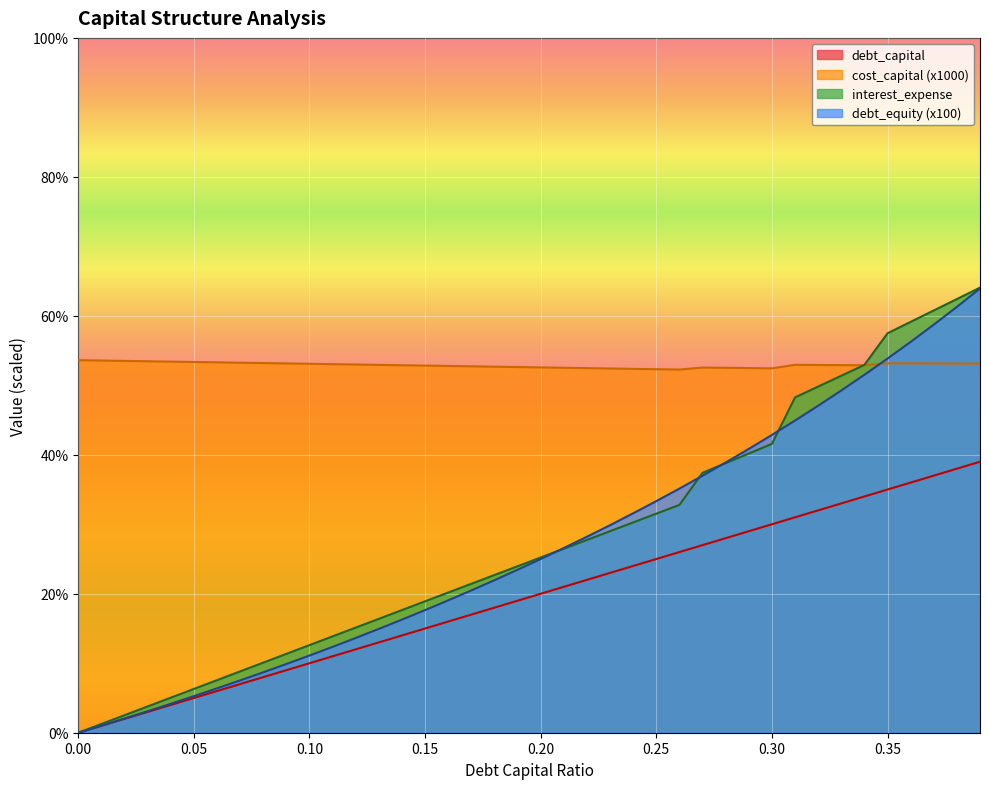

Reading left to right, extract all data points from this chart.

debt_capital: 0.0=0.0	0.01=1.0	0.02=2.0	0.03=3.0	0.04=4.0	0.05=5.0	0.06=6.0	0.07=7.0	0.08=8.0	0.09=9.0	0.1=10.0	0.11=11.0	0.12=12.0	0.13=13.0	0.14=14.0	0.15=15.0	0.16=16.0	0.17=17.0	0.18=18.0	0.19=19.0	0.2=20.0	0.21=21.0	0.22=22.0	0.23=23.0	0.24=24.0	0.25=25.0	0.26=26.0	0.27=27.0	0.28=28.0	0.29=29.0	0.3=30.0	0.31=31.0	0.32=32.0	0.33=33.0	0.34=34.0	0.35=35.0	0.36=36.0	0.37=37.0	0.38=38.0	0.39=39.0
cost_capital: 0.0=53.6	0.01=53.6	0.02=53.5	0.03=53.5	0.04=53.4	0.05=53.4	0.06=53.3	0.07=53.3	0.08=53.2	0.09=53.1	0.1=53.1	0.11=53.0	0.12=53.0	0.13=52.9	0.14=52.9	0.15=52.8	0.16=52.8	0.17=52.7	0.18=52.7	0.19=52.6	0.2=52.6	0.21=52.5	0.22=52.5	0.23=52.4	0.24=52.4	0.25=52.3	0.26=52.3	0.27=52.6	0.28=52.5	0.29=52.5	0.3=52.4	0.31=52.9	0.32=52.9	0.33=52.9	0.34=52.9	0.35=53.2	0.36=53.2	0.37=53.1	0.38=53.1	0.39=53.1
debt: 0.0=0.0	0.01=1.0	0.02=2.0	0.03=3.1	0.04=4.2	0.05=5.3	0.06=6.4	0.07=7.5	0.08=8.7	0.09=9.9	0.1=11.1	0.11=12.4	0.12=13.6	0.13=14.9	0.14=16.3	0.15=17.6	0.16=19.0	0.17=20.5	0.18=22.0	0.19=23.5	0.2=25.0	0.21=26.6	0.22=28.2	0.23=29.9	0.24=31.6	0.25=33.3	0.26=35.1	0.27=37.0	0.28=38.9	0.29=40.8	0.3=42.9	0.31=44.9	0.32=47.1	0.33=49.3	0.34=51.5	0.35=53.8	0.36=56.2	0.37=58.7	0.38=61.3	0.39=63.9
interest_expense: 0.0=0.0	0.01=1.3	0.02=2.5	0.03=3.8	0.04=5.0	0.05=6.3	0.06=7.6	0.07=8.8	0.08=10.1	0.09=11.3	0.1=12.6	0.11=13.9	0.12=15.1	0.13=16.4	0.14=17.7	0.15=18.9	0.16=20.2	0.17=21.4	0.18=22.7	0.19=24.0	0.2=25.2	0.21=26.5	0.22=27.7	0.23=29.0	0.24=30.3	0.25=31.5	0.26=32.8	0.27=37.4	0.28=38.8	0.29=40.2	0.3=41.6	0.31=48.3	0.32=49.8	0.33=51.4	0.34=52.9	0.35=57.5	0.36=59.1	0.37=60.8	0.38=62.4	0.39=64.1